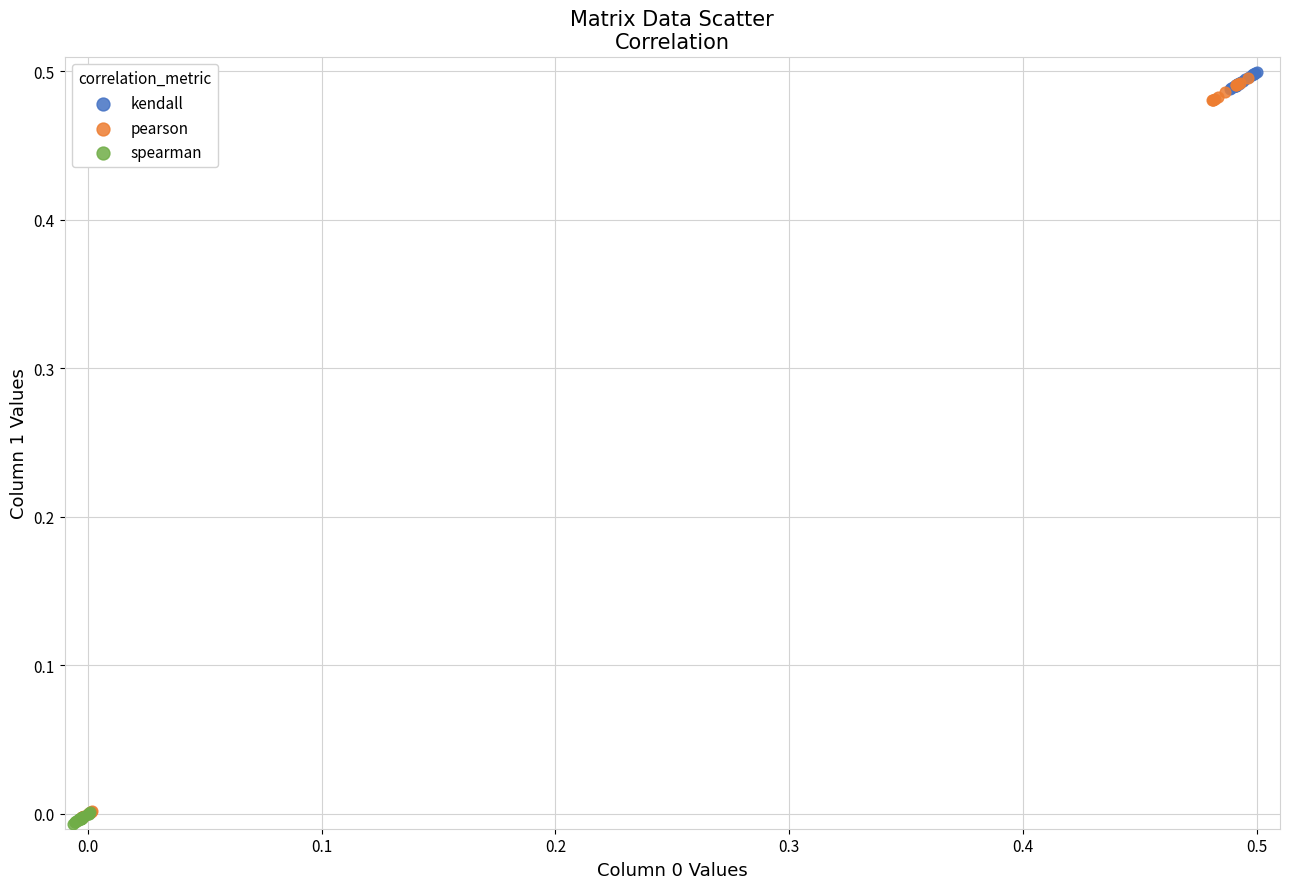

Which series has the widest spread of Y values?

pearson